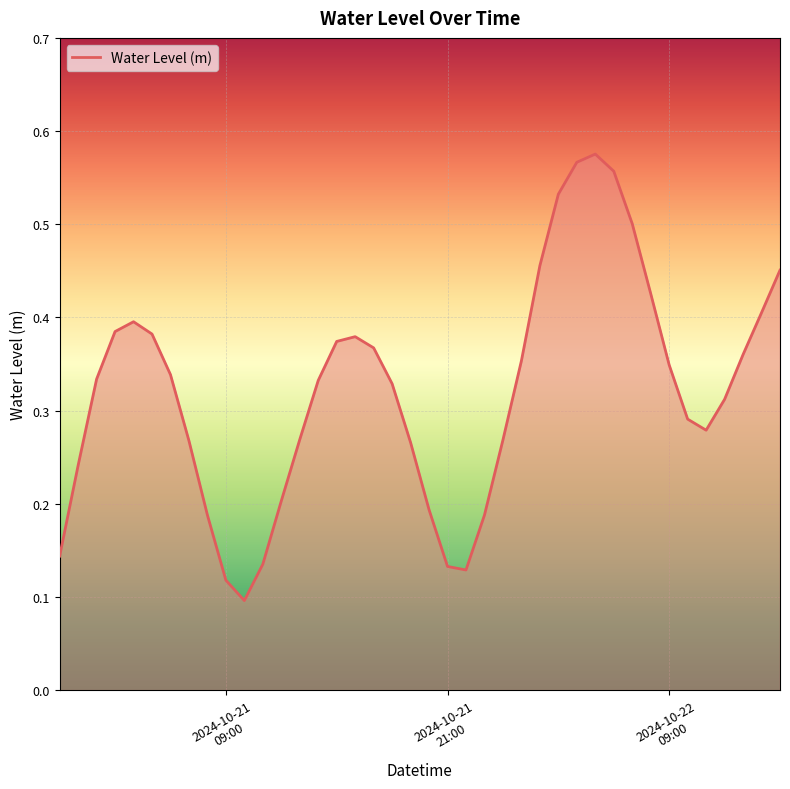

Reading left to right, list all the values displayed in this chart.

0.1	0.2	0.3	0.4	0.4	0.4	0.3	0.3	0.2	0.1	0.1	0.1	0.2	0.3	0.3	0.4	0.4	0.4	0.3	0.3	0.2	0.1	0.1	0.2	0.3	0.4	0.5	0.5	0.6	0.6	0.6	0.5	0.4	0.3	0.3	0.3	0.3	0.4	0.4	0.5